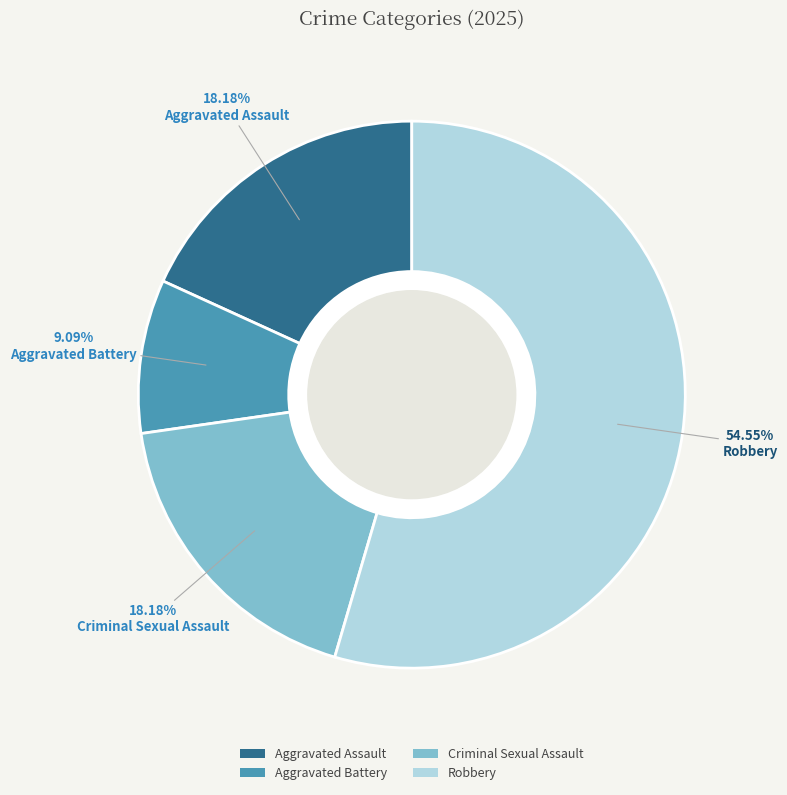

Which slice is the largest?

Robbery